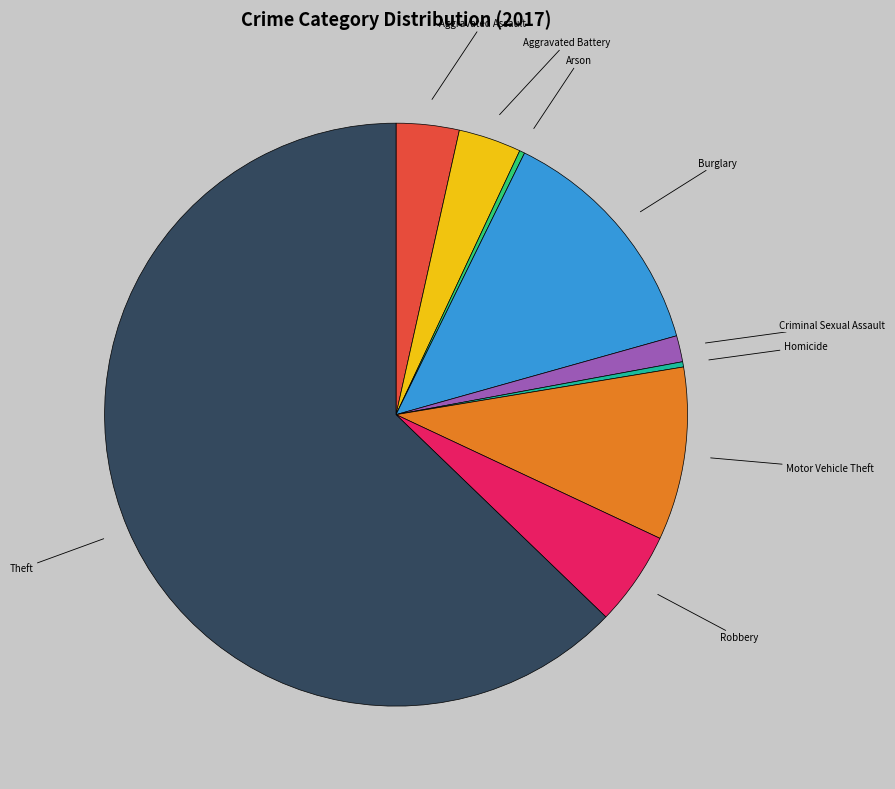

Is it true that Criminal Sexual Assault is 15% of the pie?

False